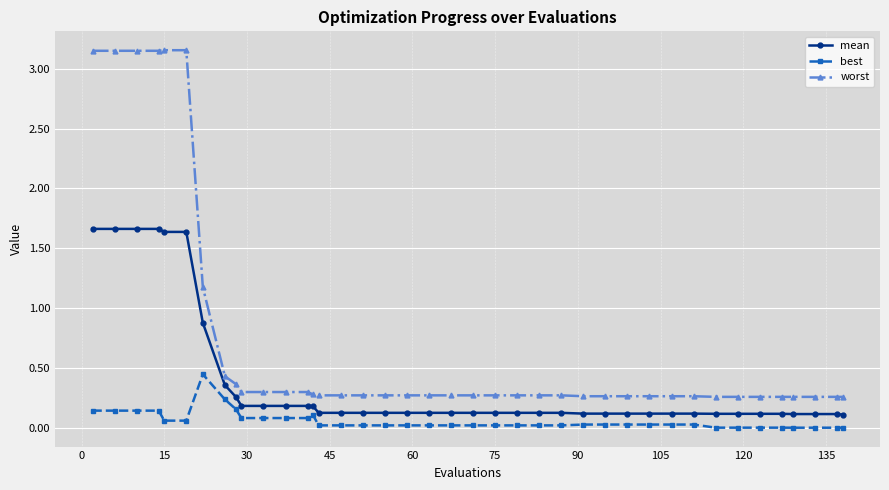

What is the difference between the second highest and minimum values in the worst series?

2.9